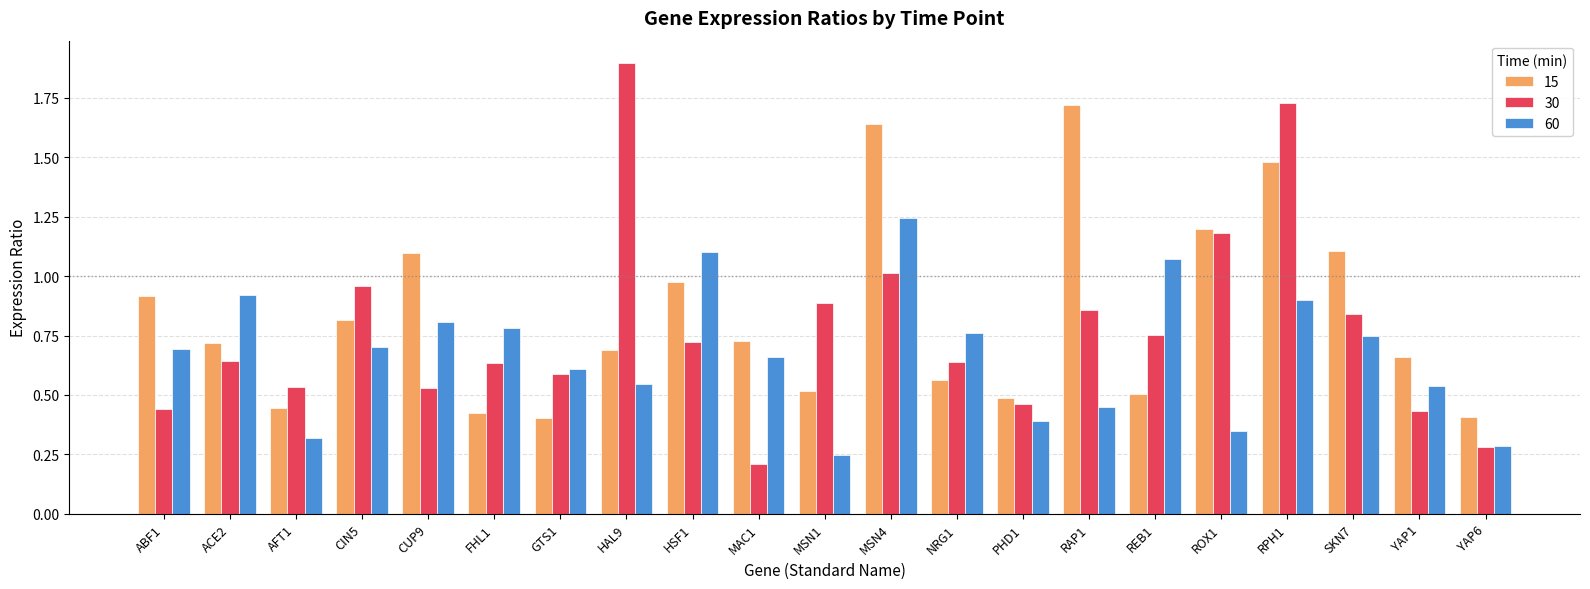

At how many categories does at least one series exceed 0?

21